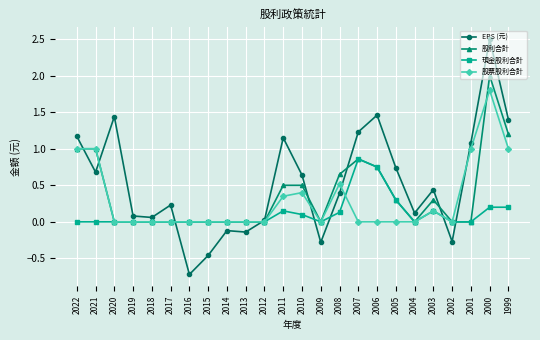

List the series in order of their peak value, lowest first.

現金股利合計, 股票股利合計, 股利合計, EPS (元)